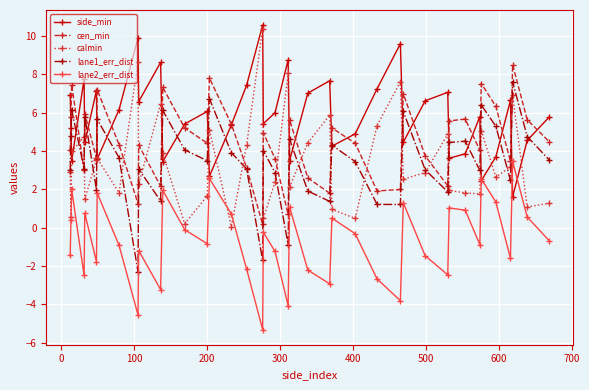

Rank the series by their maximum value, from highest to lowest.

side_min, calmin, cen_min, lane1_err_dist, lane2_err_dist